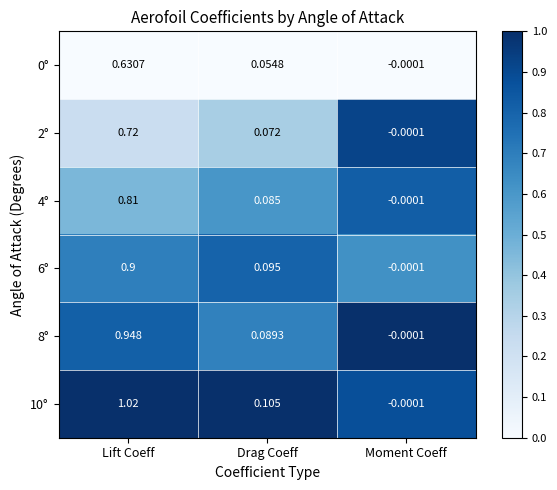

Where does the 4° series first go above 0?

Lift Coeff